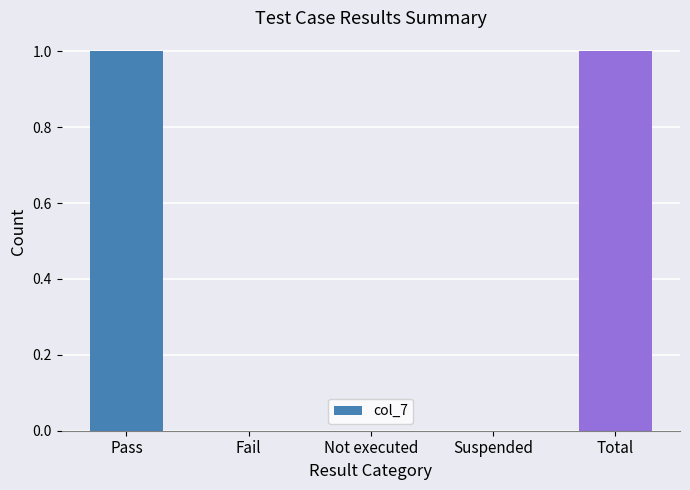

Is it true that the value at Fail is 0?

True